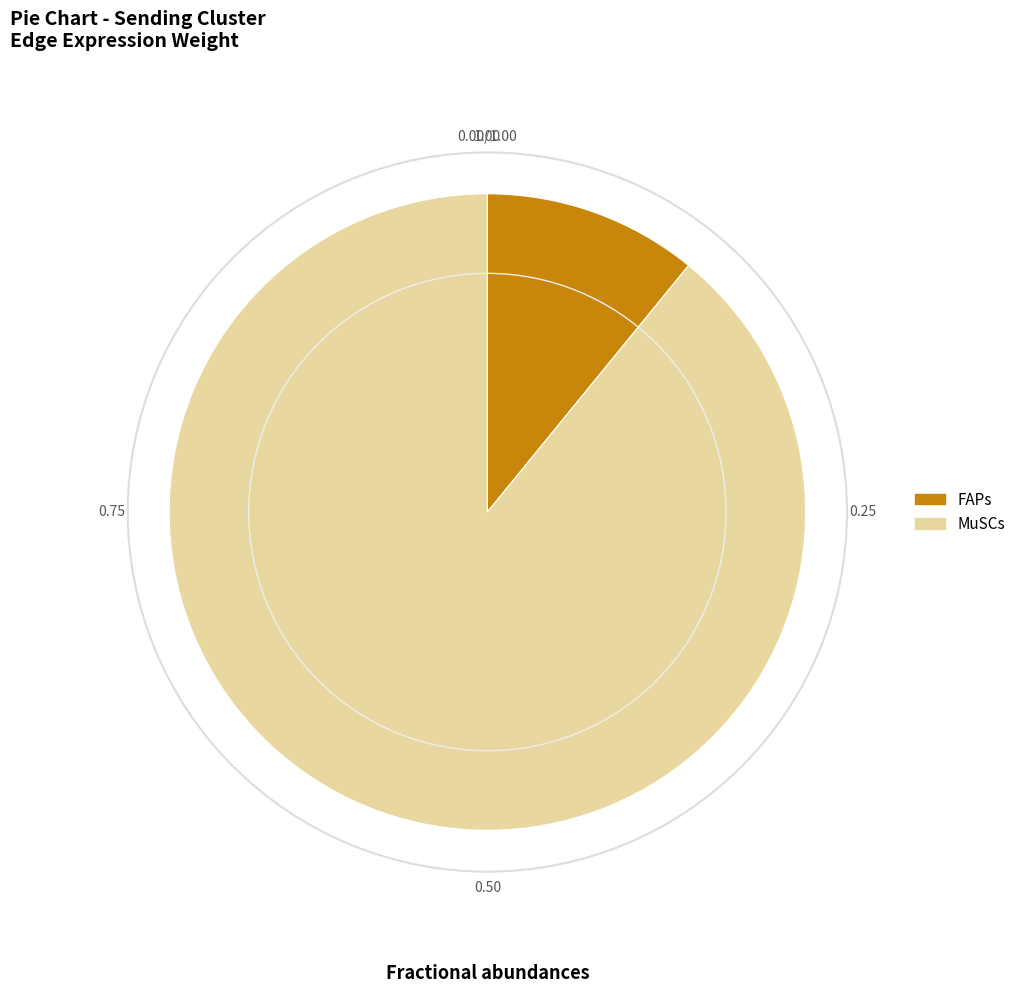

Do MuSCs and FAPs together represent more than half of the pie?

Yes